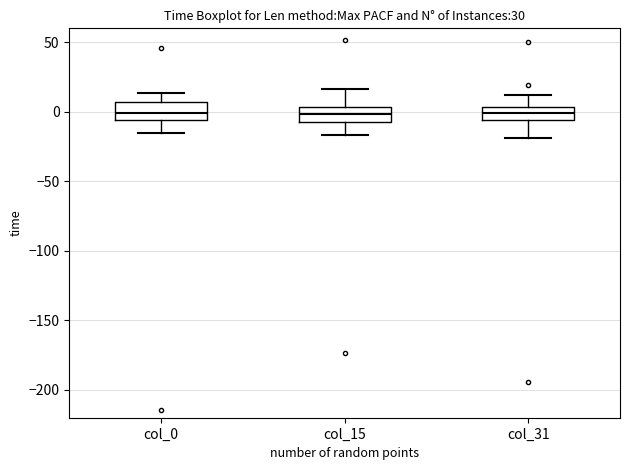

Where does the median line of the box for col_15 sit on the y-axis? The values are not printed on the chart, so give them approximately, as read against the axis.

0